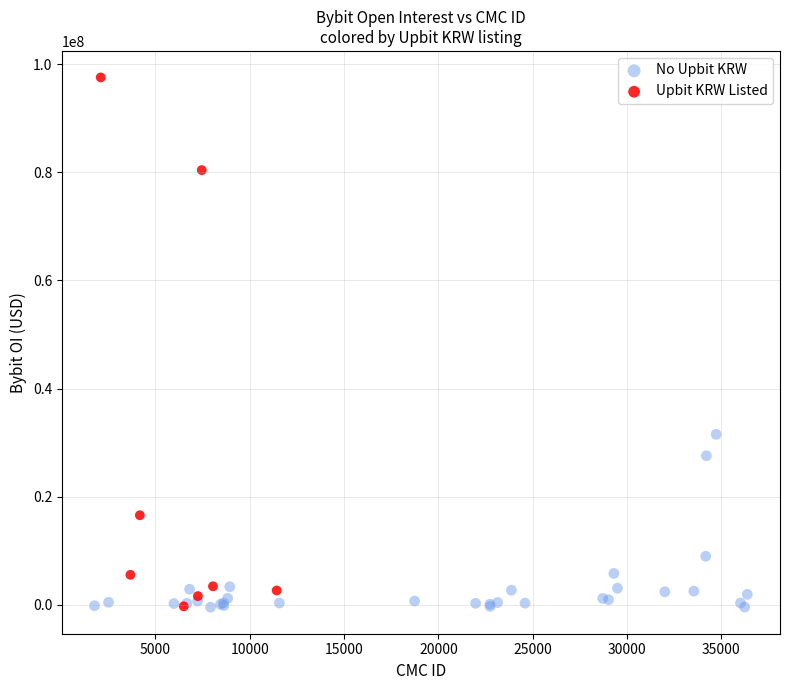

What are all the series names shown in the legend?

No Upbit KRW, Upbit KRW Listed